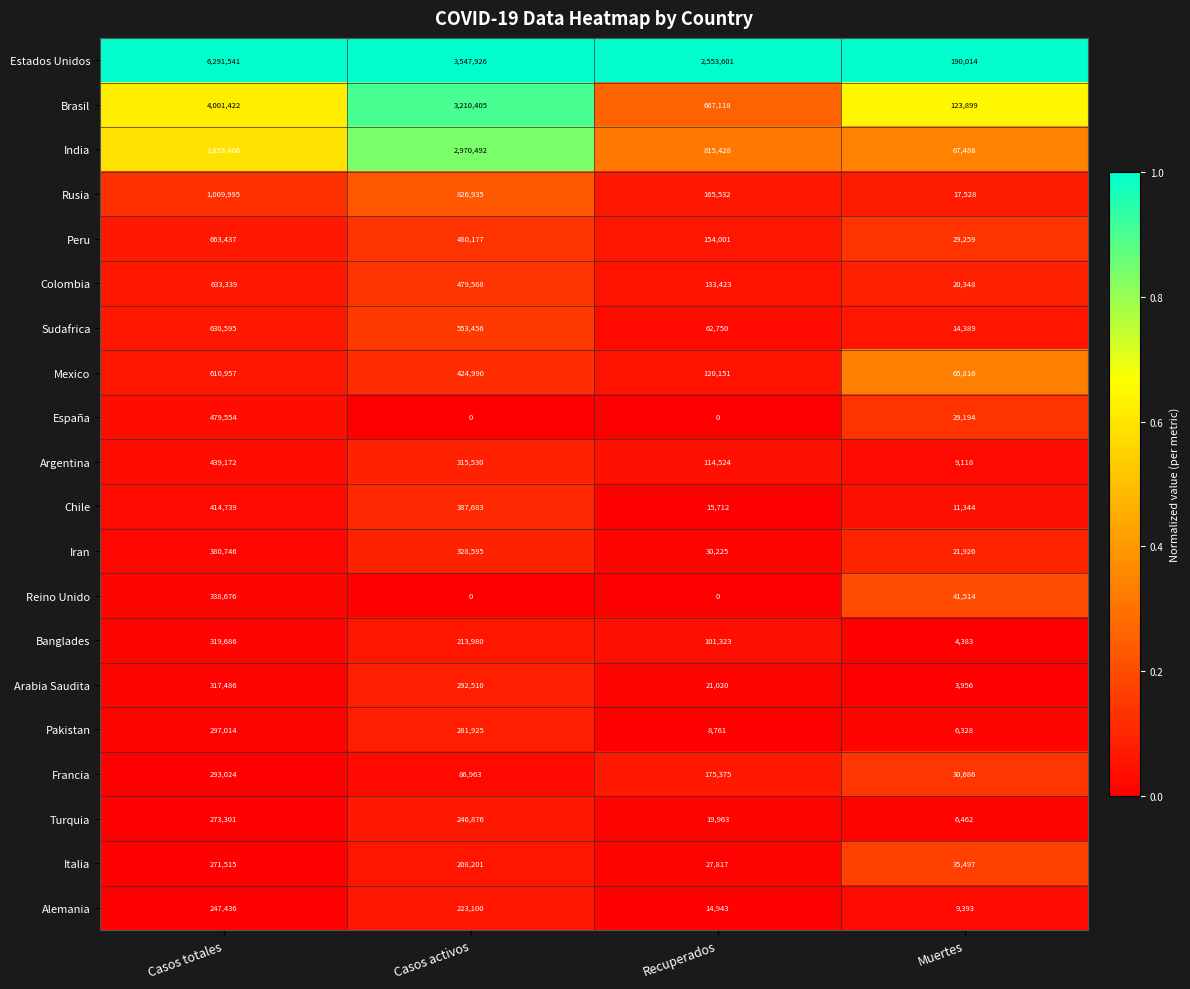

At Muertes, list the series in order from largest to smallest.

Estados Unidos, Brasil, India, Mexico, Reino Unido, Italia, Francia, Peru, España, Iran, Colombia, Rusia, Sudafrica, Chile, Alemania, Argentina, Turquia, Pakistan, Banglades, Arabia Saudita